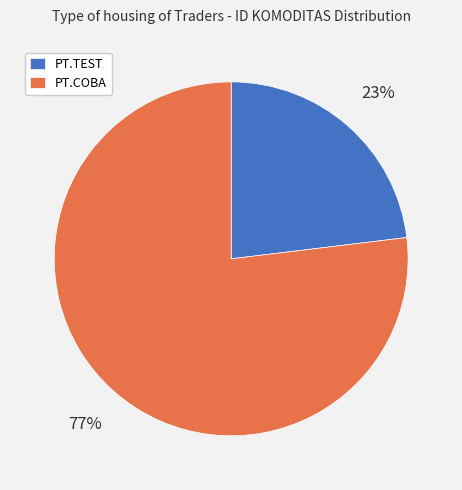

Combined, do PT.TEST and PT.COBA account for over 50%?

Yes